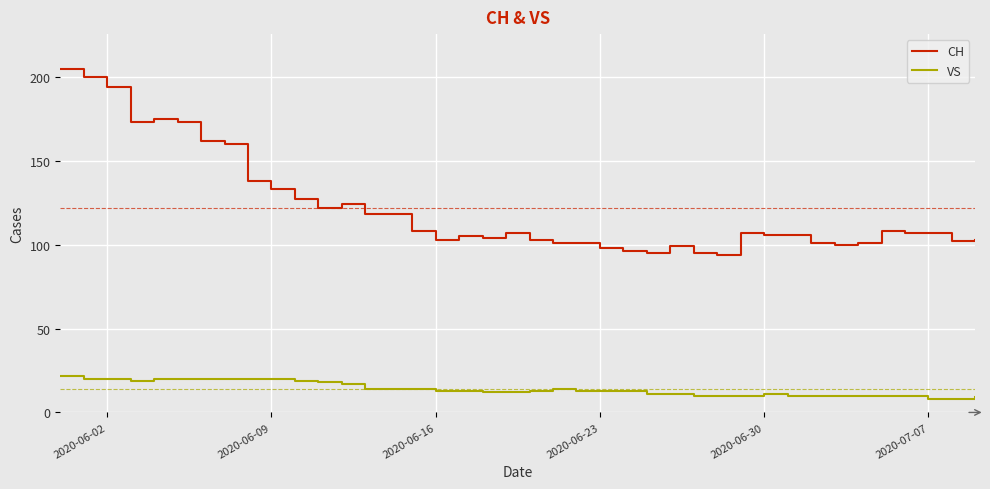

List the series in order of their peak value, lowest first.

VS, CH